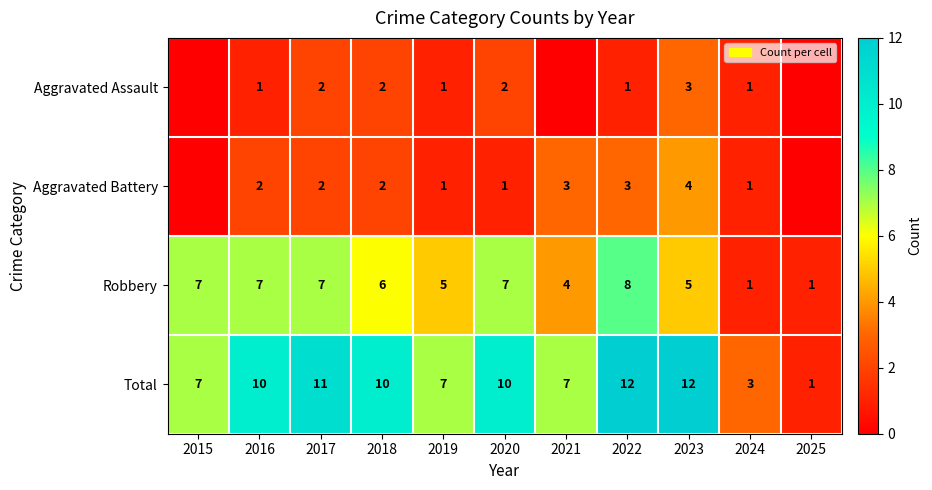

Is the value of Total at 2025 greater than the value of Robbery at 2023?

No